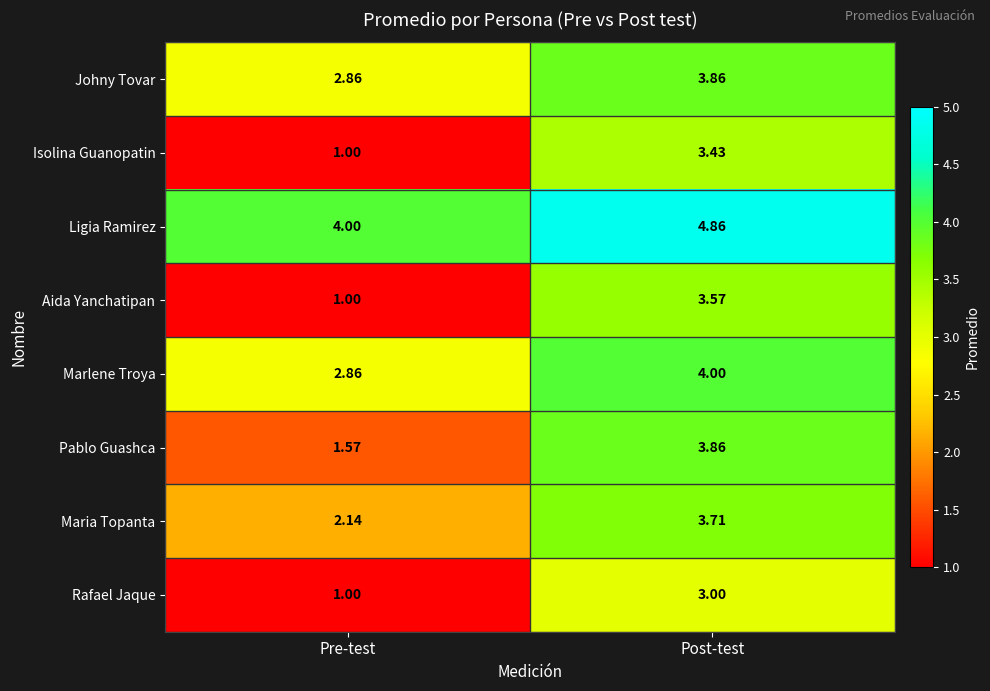

Where does the Maria Topanta series first go above 3?

Post-test